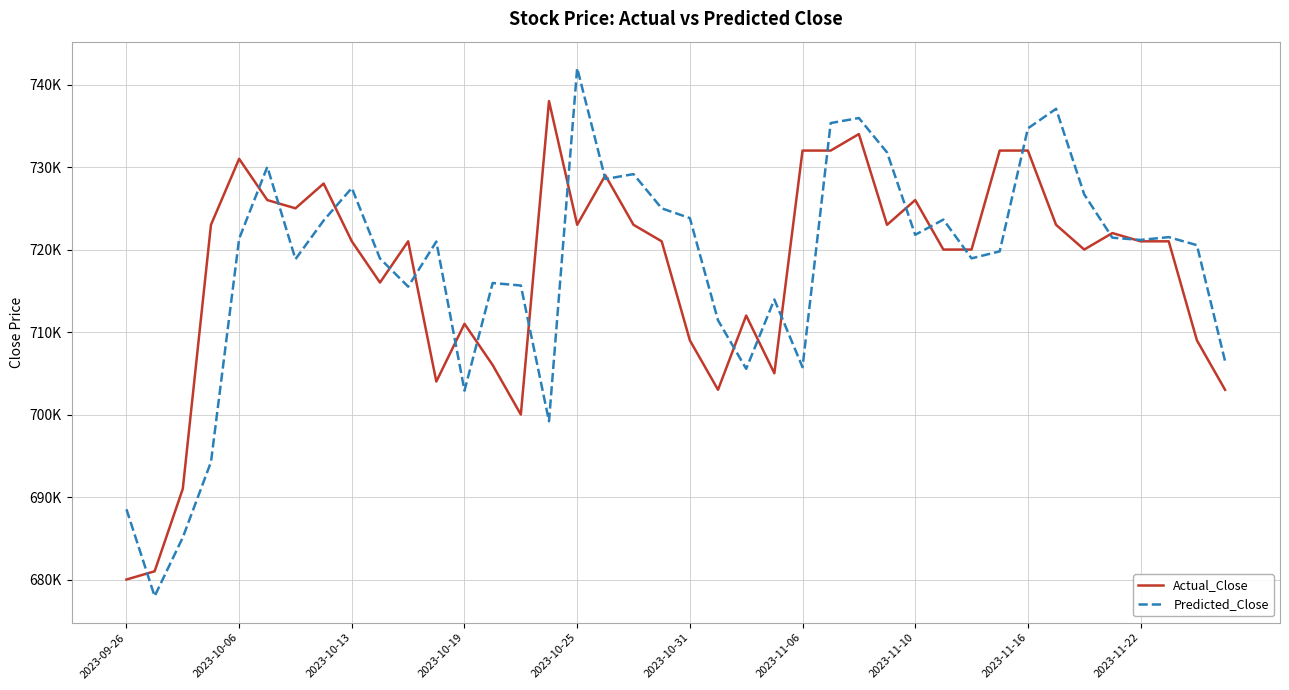

How many intersections are there between Predicted_Close and Actual_Close?

22